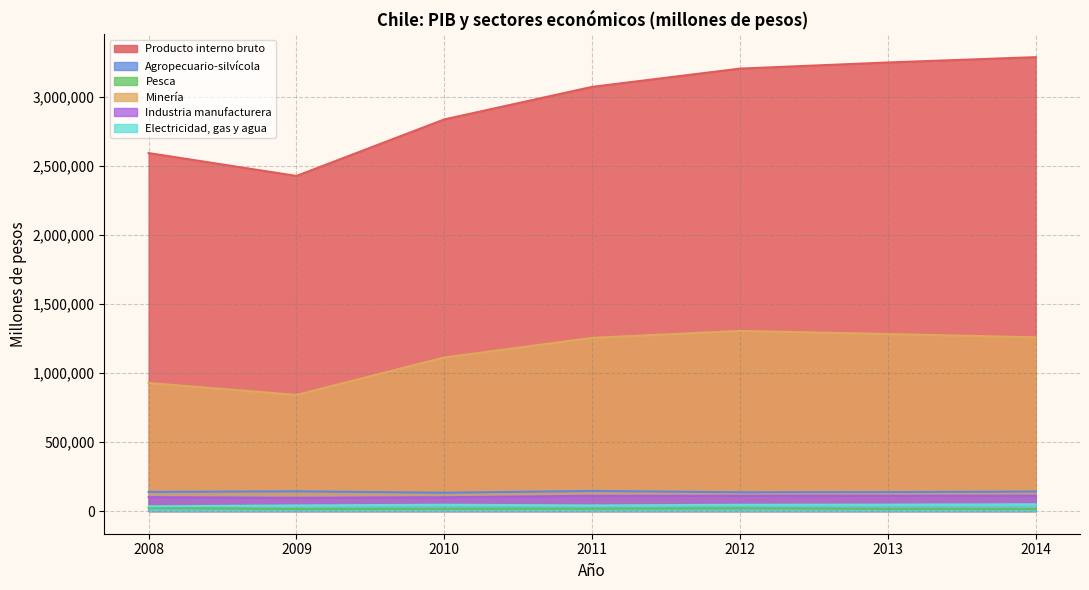

The Agropecuario-silvícola series shows 135924 at 2012. True or false?

True